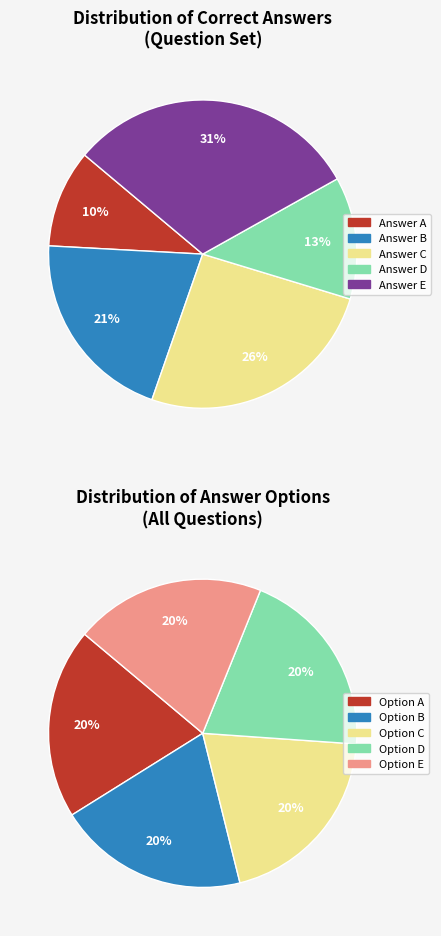

How many segments does this pie chart have?

5